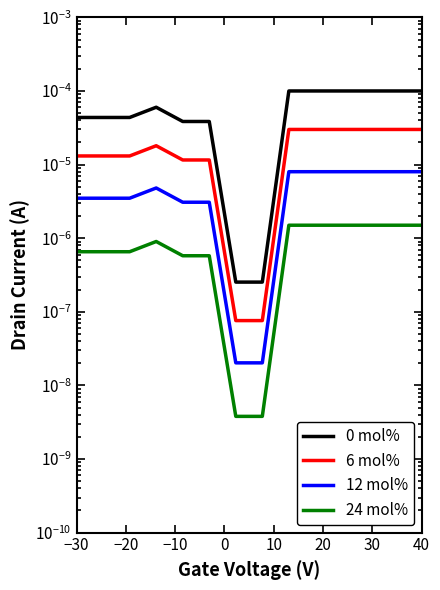

Does the chart have visible grid lines?

No